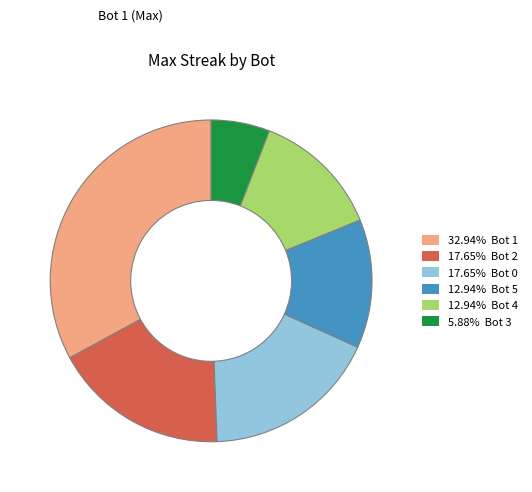

Do 17.65% Bot 2 and 32.94% Bot 1 together represent more than half of the pie?

Yes